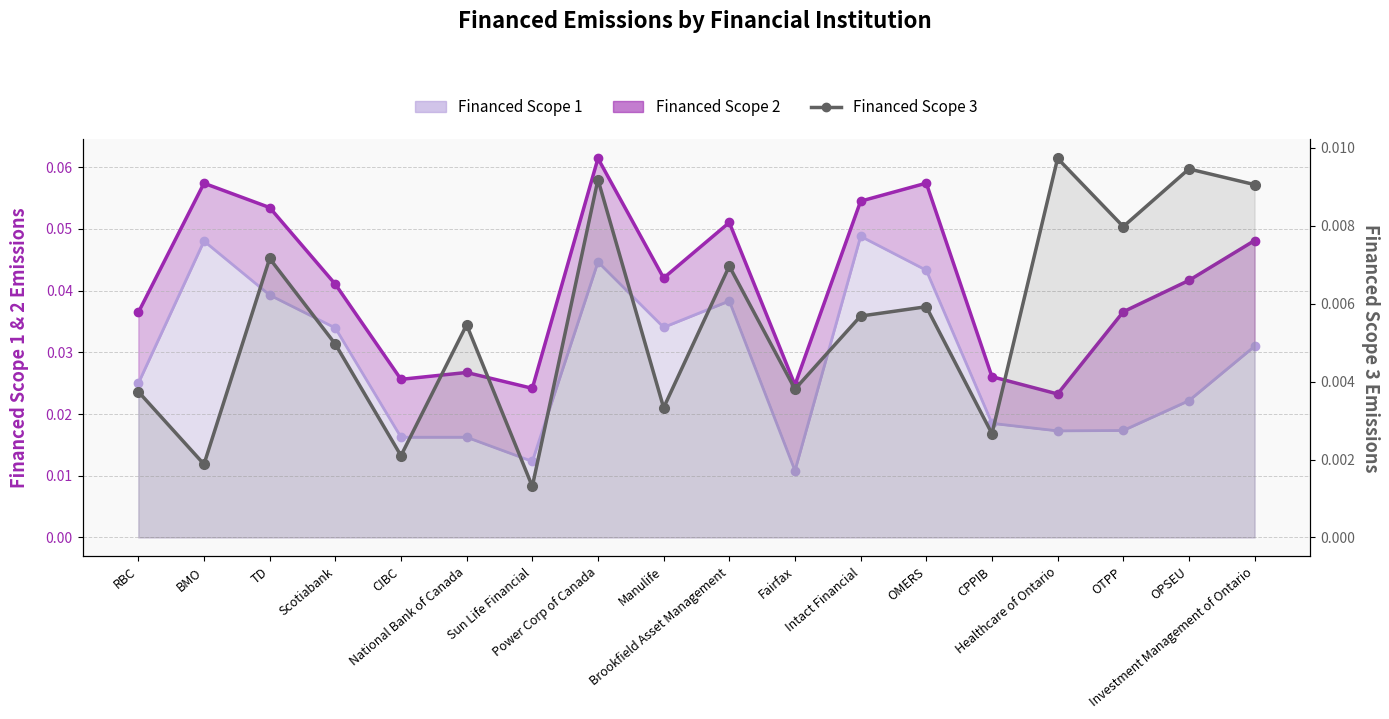

List the labels in order of value, largest first.

Healthcare of Ontario, OPSEU, Power Corp of Canada, Investment Management of Ontario, OTPP, TD, Brookfield Asset Management, OMERS, Intact Financial, National Bank of Canada, Scotiabank, Fairfax, RBC, Manulife, CPPIB, CIBC, BMO, Sun Life Financial